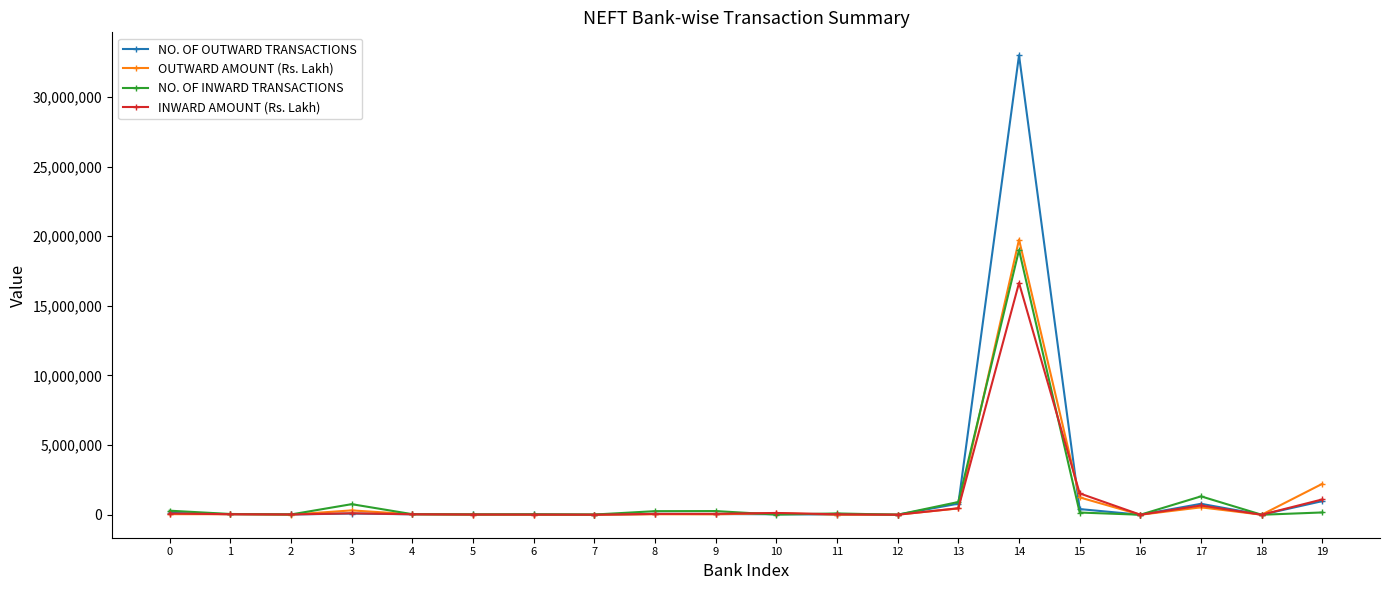

What are all the series names shown in the legend?

NO. OF OUTWARD TRANSACTIONS, OUTWARD AMOUNT (Rs. Lakh), NO. OF INWARD TRANSACTIONS, INWARD AMOUNT (Rs. Lakh)